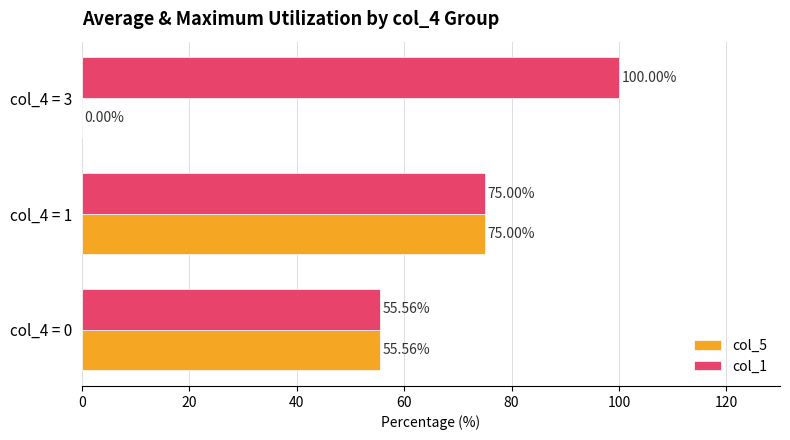

What is the sum of all col_1 values?

230.6